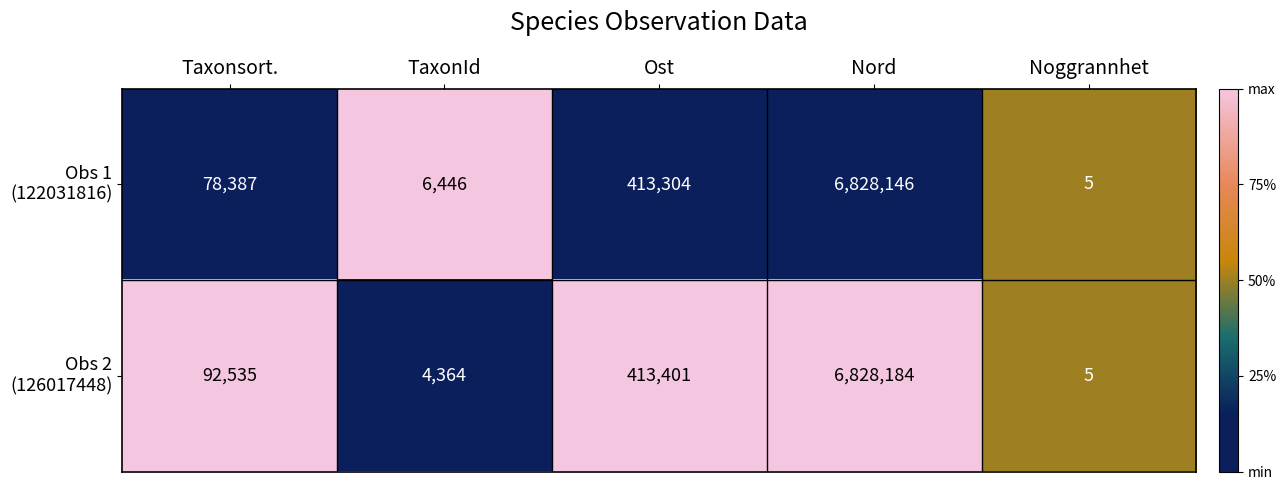

What is the greatest value displayed?

6828184